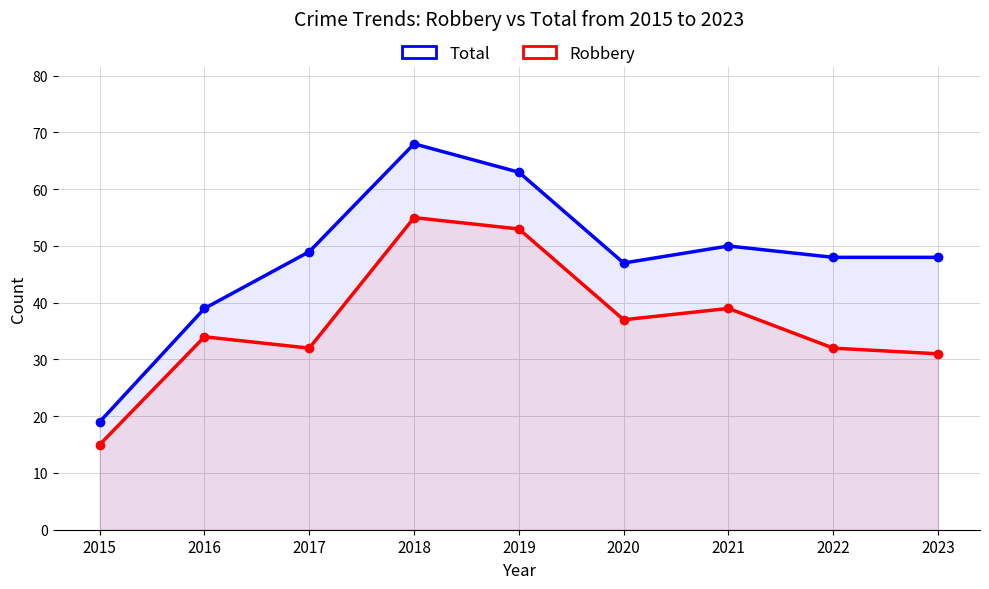

List the series in order of their overall mean, lowest first.

Robbery, Total